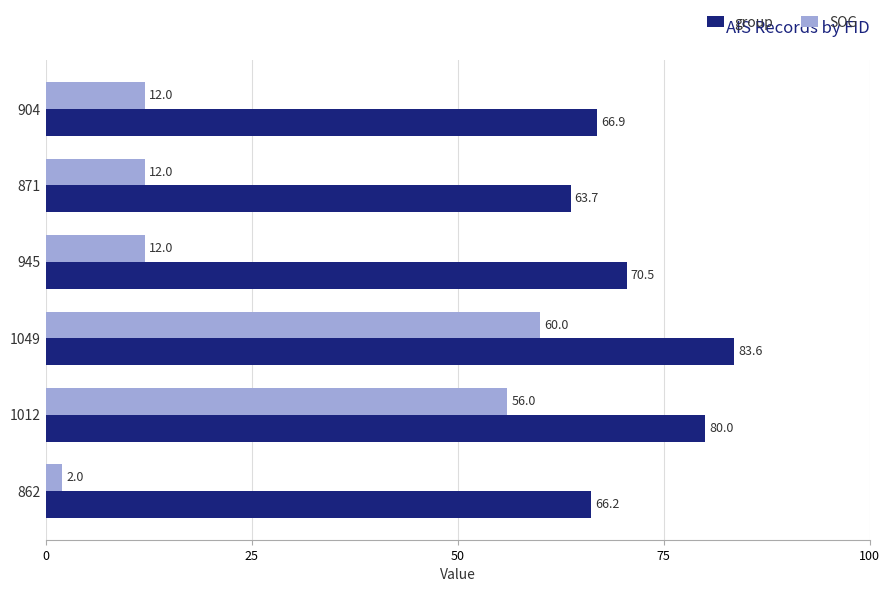

Which category has the lowest value in the group series?

871